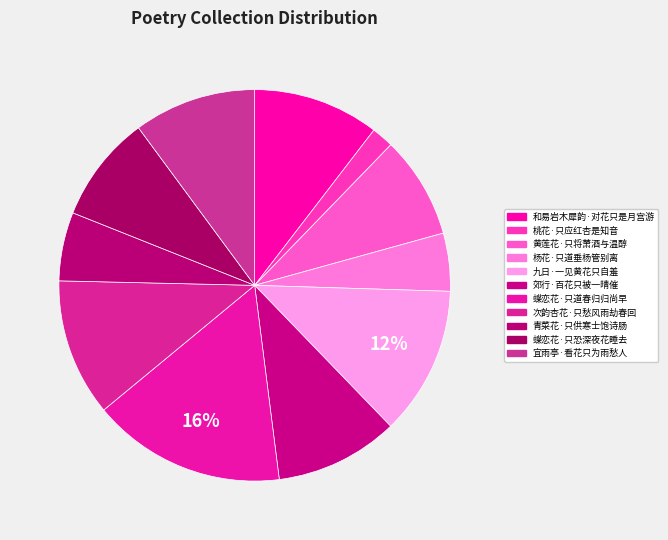

Is 蝶恋花·只道春归归尚早 the majority of the pie?

No